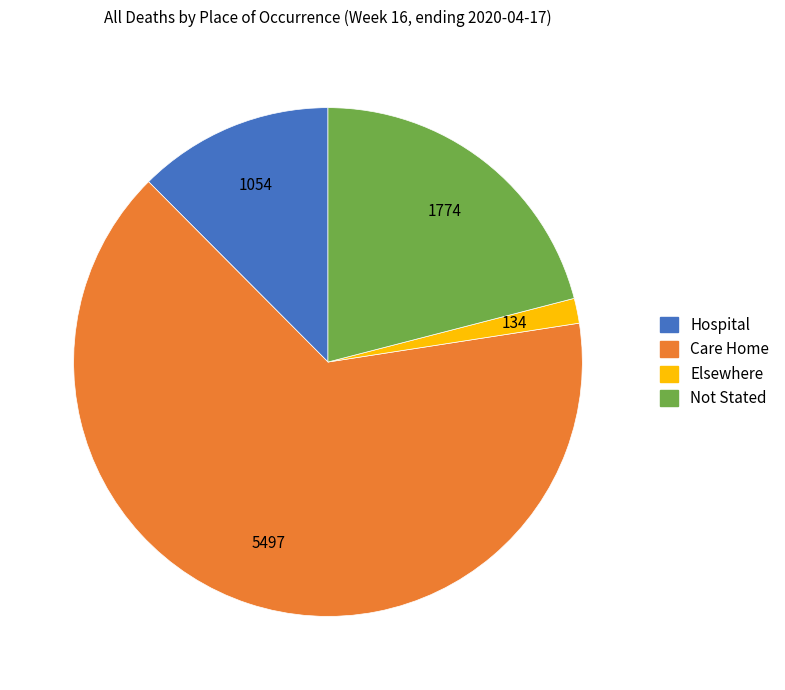

True or false: Hospital accounts for 12% of the total.

True